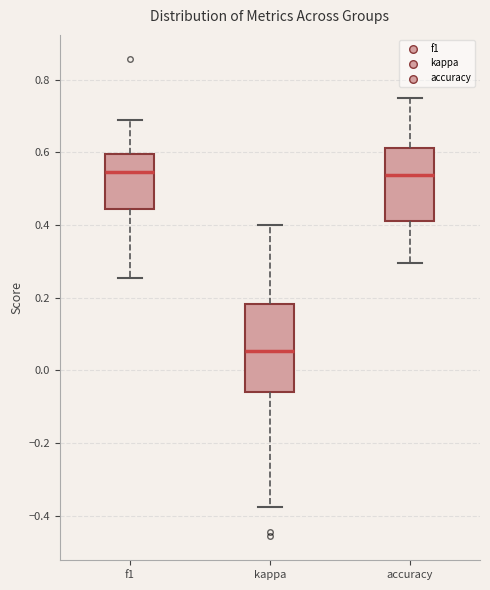

Which box is the tallest, from its lower edge to its upper edge?

kappa